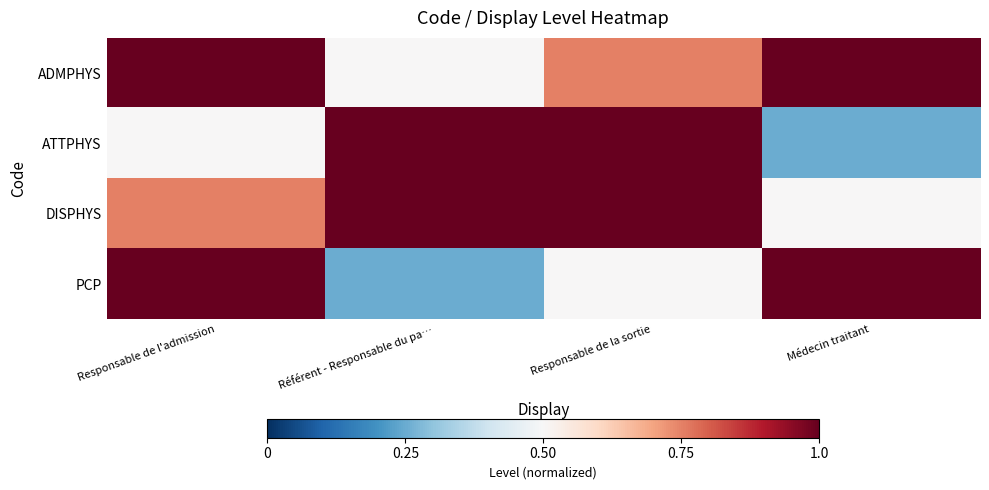

At which category is the sum across all series the highest?

Responsable de l'admission